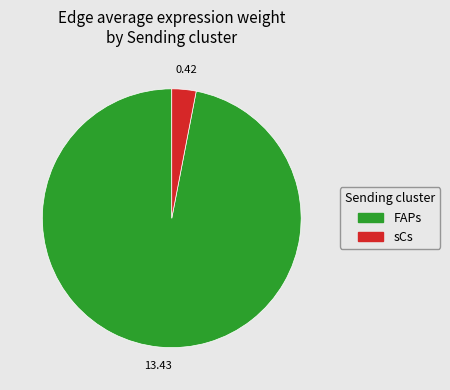

Which category has the smallest portion of the pie?

sCs